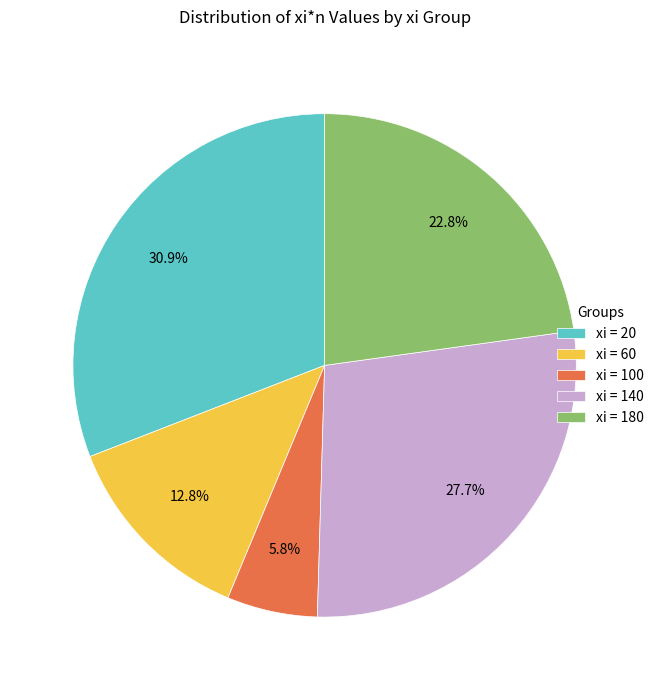

Between xi = 60 and xi = 140, which is larger?

xi = 140